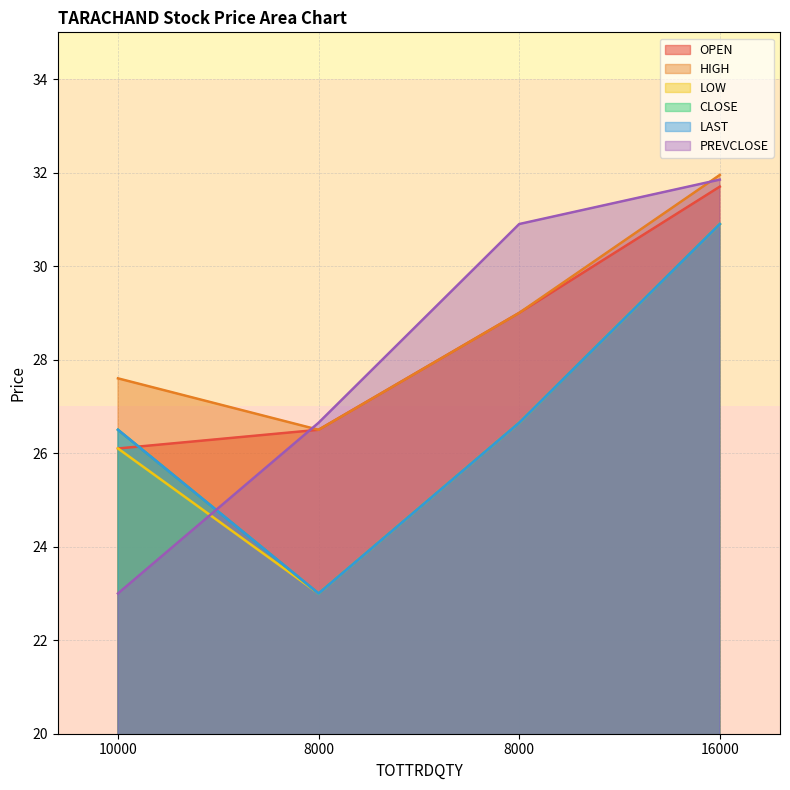

Reading right to left, list all the values displayed in this chart.

OPEN: 31.7	29.0	26.5	26.1
HIGH: 31.9	29.0	26.5	27.6
LOW: 30.9	26.6	23.0	26.1
CLOSE: 30.9	26.6	23.0	26.5
LAST: 30.9	26.6	23.0	26.5
PREVCLOSE: 31.9	30.9	26.6	23.0